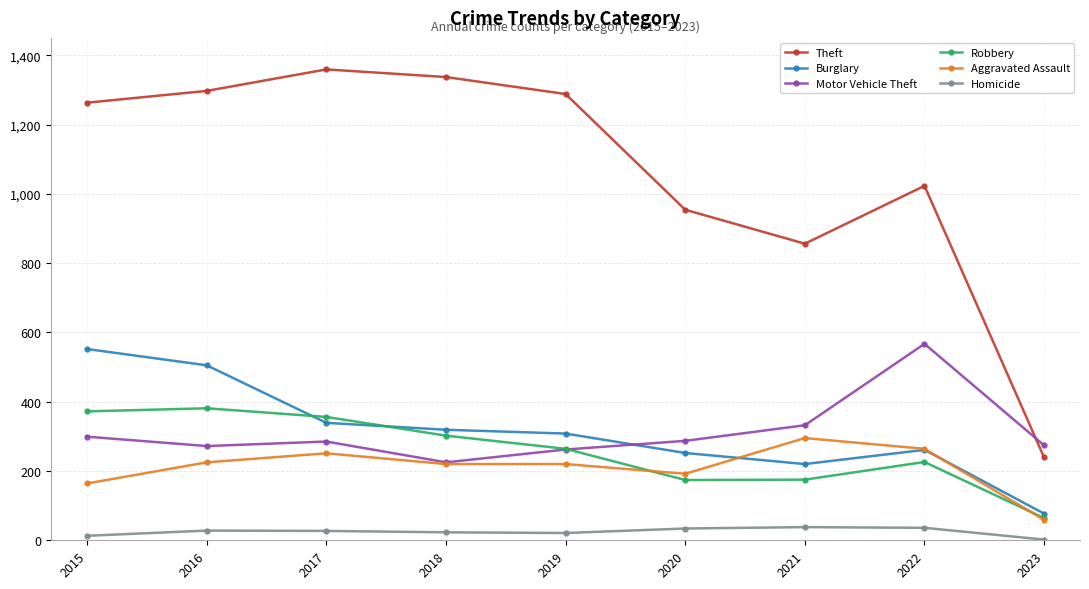

Is this an area chart (filled region under the line)?

No